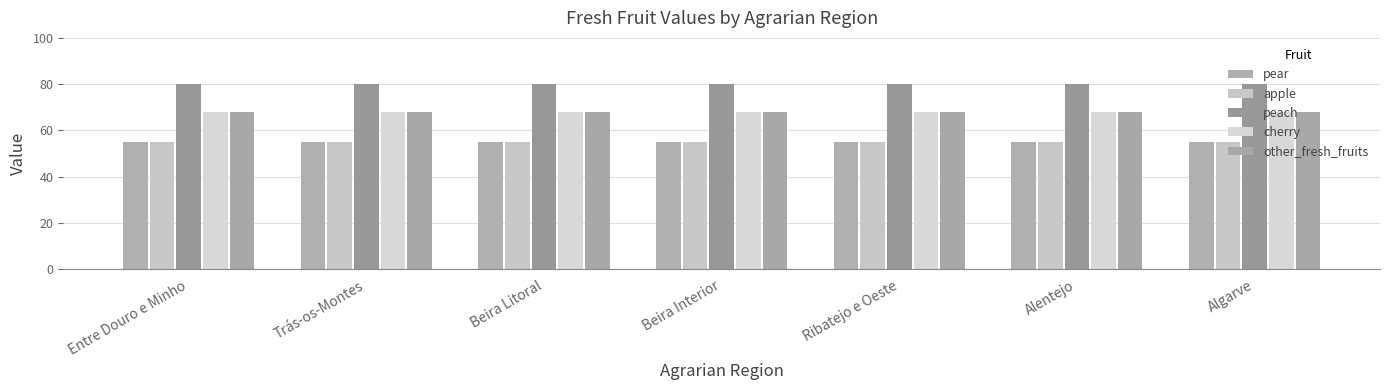

At which label is other_fresh_fruits closest to 67?

Entre Douro e Minho